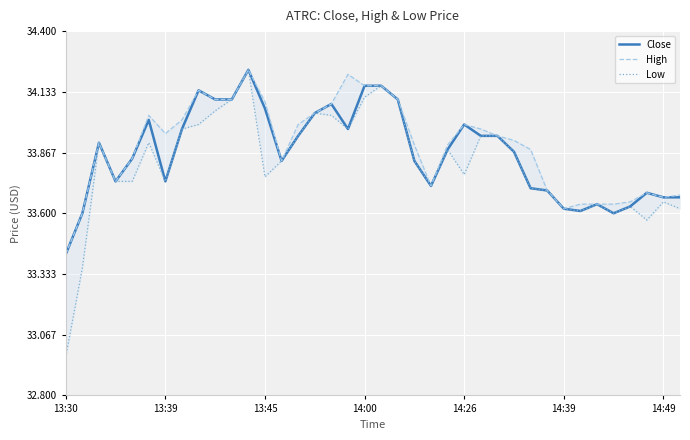

Reading right to left, transcribe all the data shown in this chart.

Close: 33.7	33.7	33.7	33.6	33.6	33.6	33.6	33.6	33.7	33.7	33.9	33.9	33.9	34.0	33.9	33.7	33.8	34.1	34.2	34.2	34.0	34.1	34.0	33.9	33.8	34.1	34.2	34.1	34.1	34.1	34.0	33.7	34.0	33.8	33.7	33.9	33.6	33.4
High: 33.7	33.7	33.7	33.6	33.6	33.6	33.6	33.6	33.7	33.9	33.9	33.9	34.0	34.0	33.9	33.7	33.9	34.1	34.2	34.2	34.2	34.1	34.0	34.0	33.8	34.1	34.2	34.1	34.1	34.1	34.0	34.0	34.0	33.8	33.7	33.9	33.6	33.4
Low: 33.6	33.6	33.6	33.6	33.6	33.6	33.6	33.6	33.7	33.7	33.9	33.9	33.9	33.8	33.9	33.7	33.8	34.1	34.2	34.1	34.0	34.0	34.0	33.9	33.8	33.8	34.2	34.1	34.0	34.0	34.0	33.7	33.9	33.7	33.7	33.9	33.4	33.0